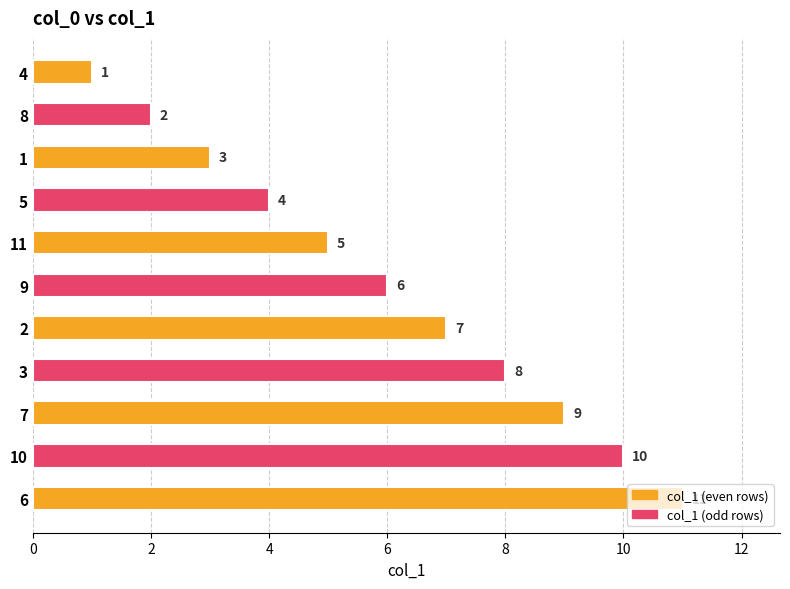

What is the label of the 10th bar from the top?

10